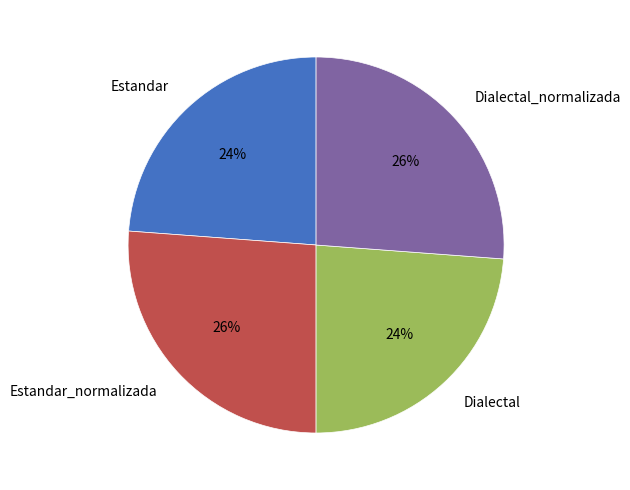

Count the number of slices in the pie.

4